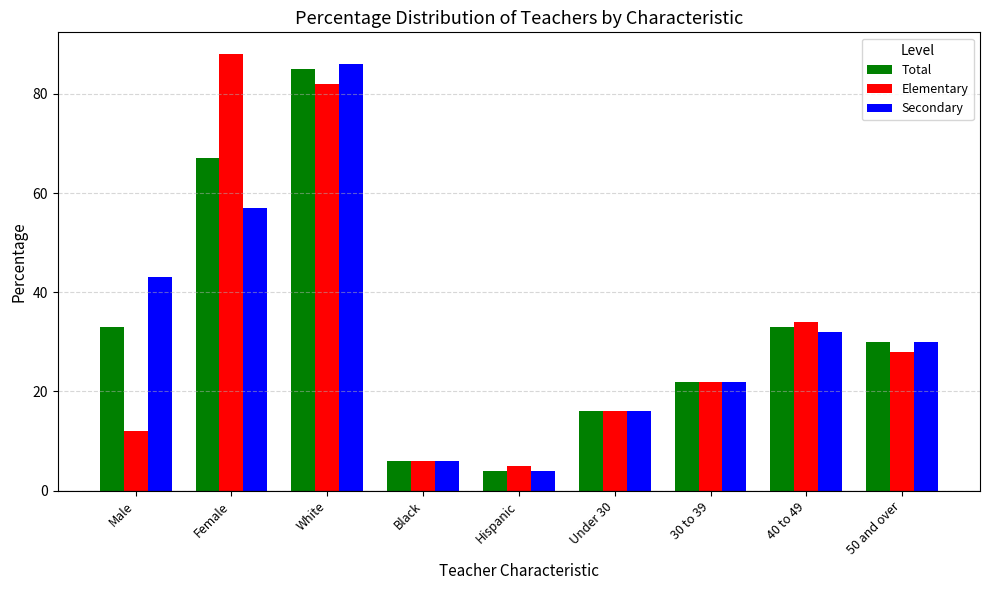

The value of Elementary at 30 to 39 is 22. True or false?

True